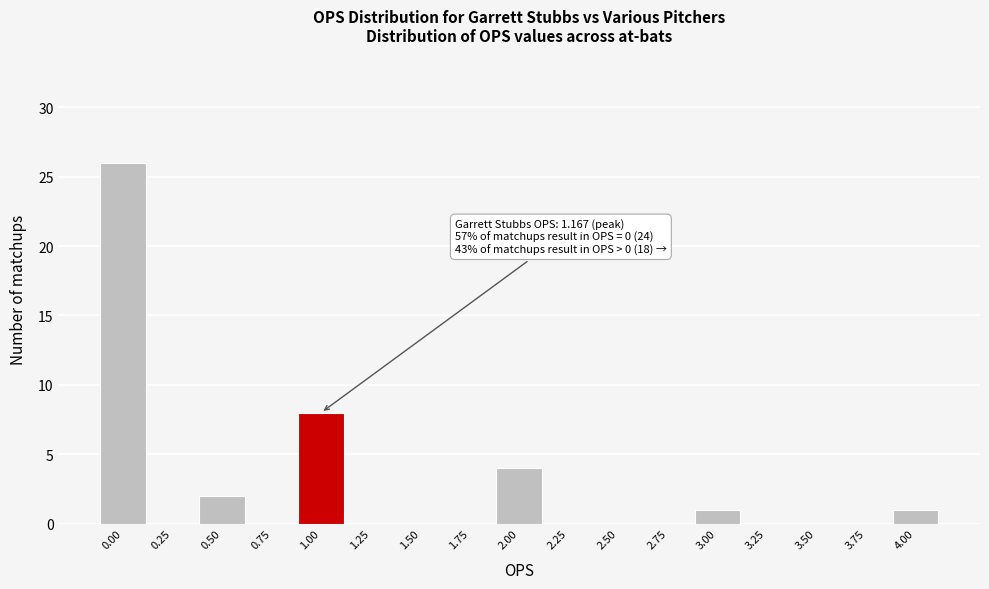

Reading left to right, transcribe all the data shown in this chart.

0.00=26	0.25=0	0.50=2	0.75=0	1.00=8	1.25=0	1.50=0	1.75=0	2.00=4	2.25=0	2.50=0	2.75=0	3.00=1	3.25=0	3.50=0	3.75=0	4.00=1